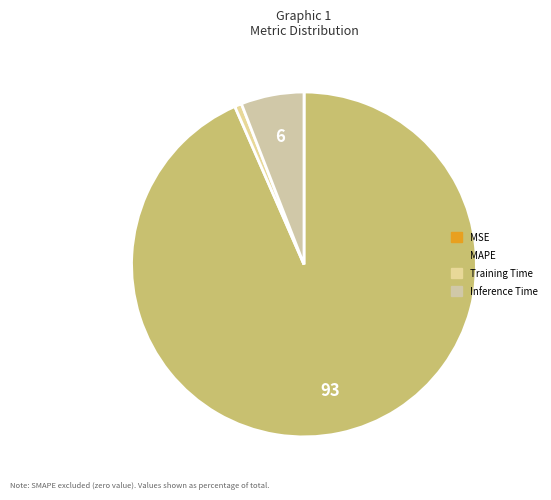

To the nearest percent, what is the combined percentage of Training Time and MSE?

1%